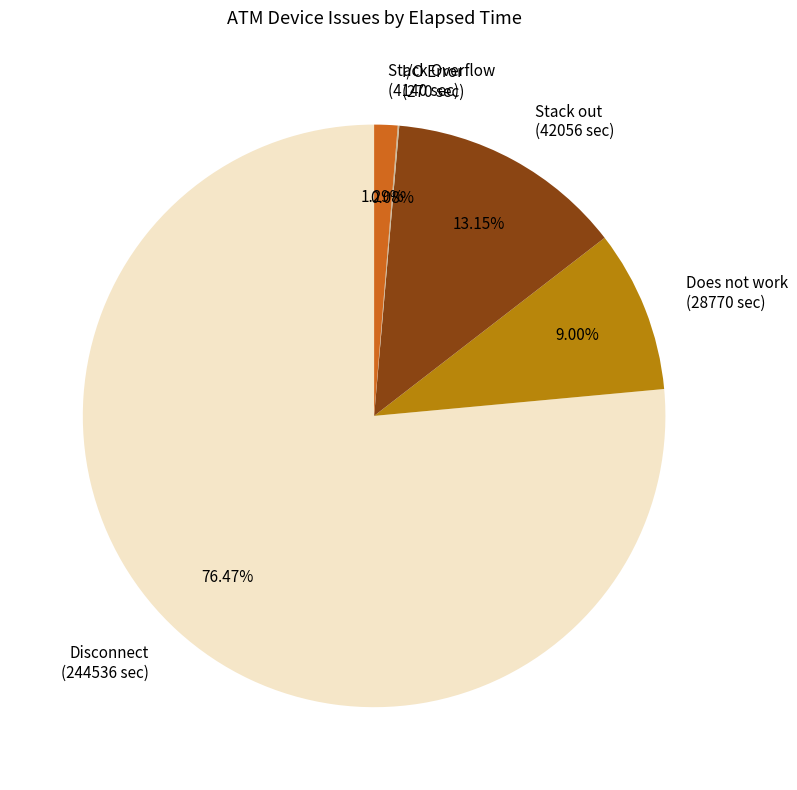

Do Disconnect and Stack Overflow together represent more than half of the pie?

Yes